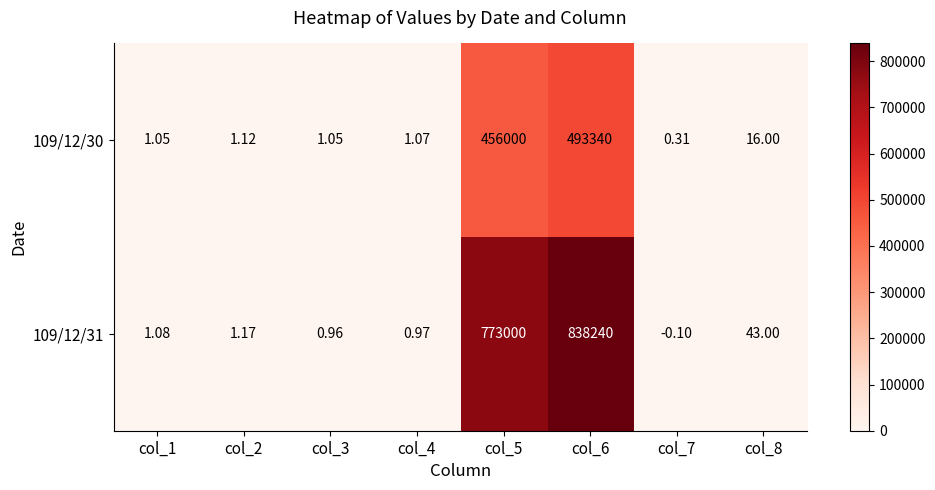

Is the value of 109/12/31 at col_3 greater than the value of 109/12/30 at col_6?

No